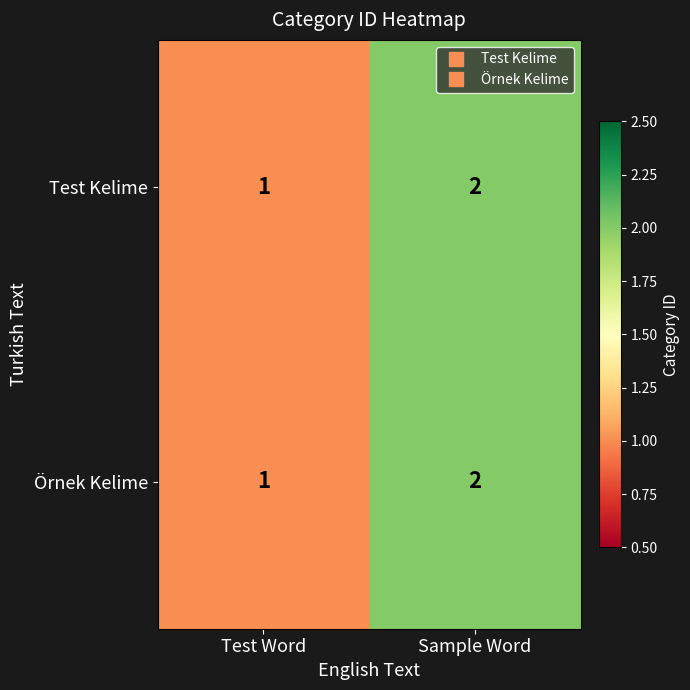

Reading left to right, list all the values displayed in this chart.

Test Kelime: 1	2
Örnek Kelime: 1	2